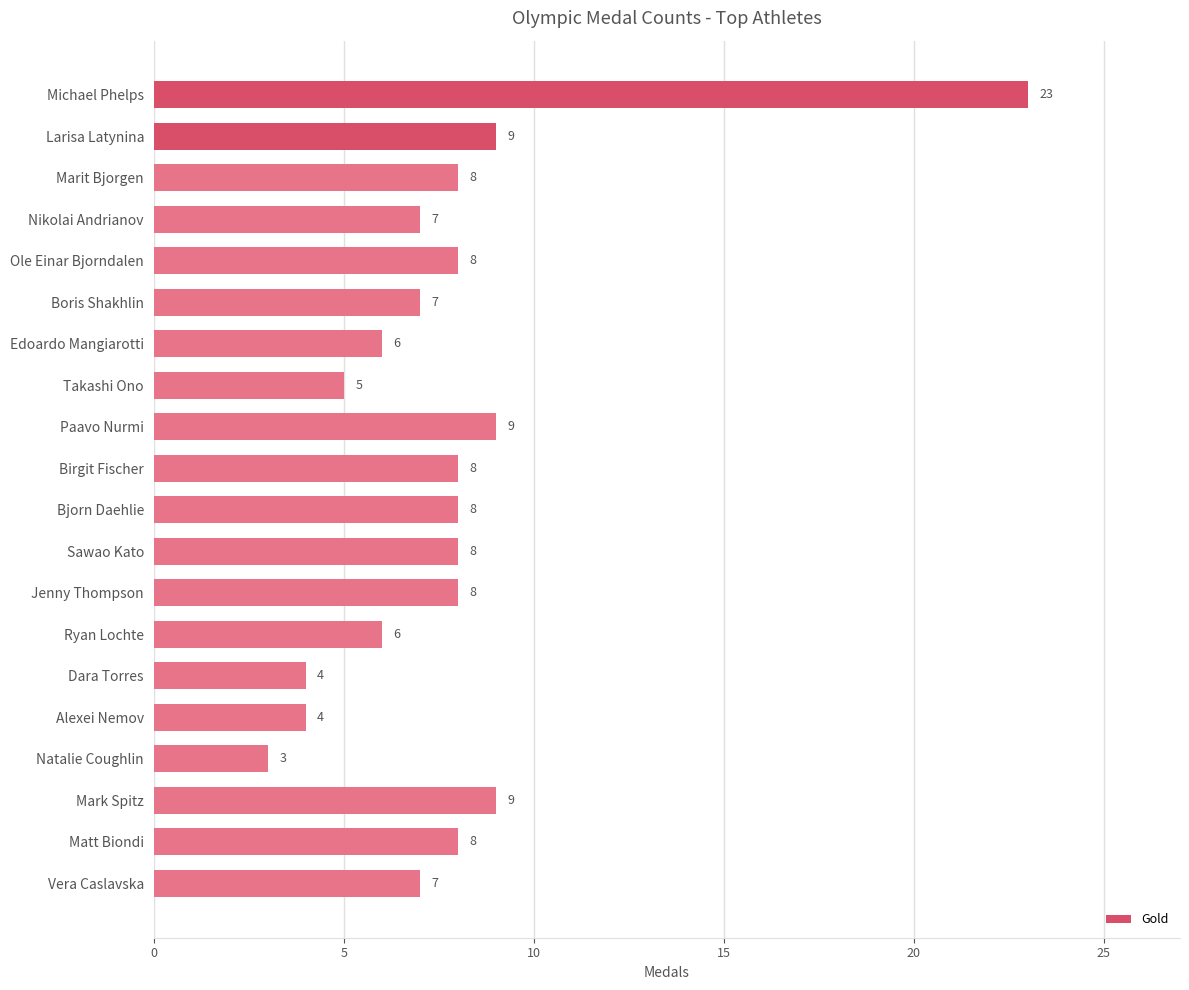

Count the number of data series in this chart.

1